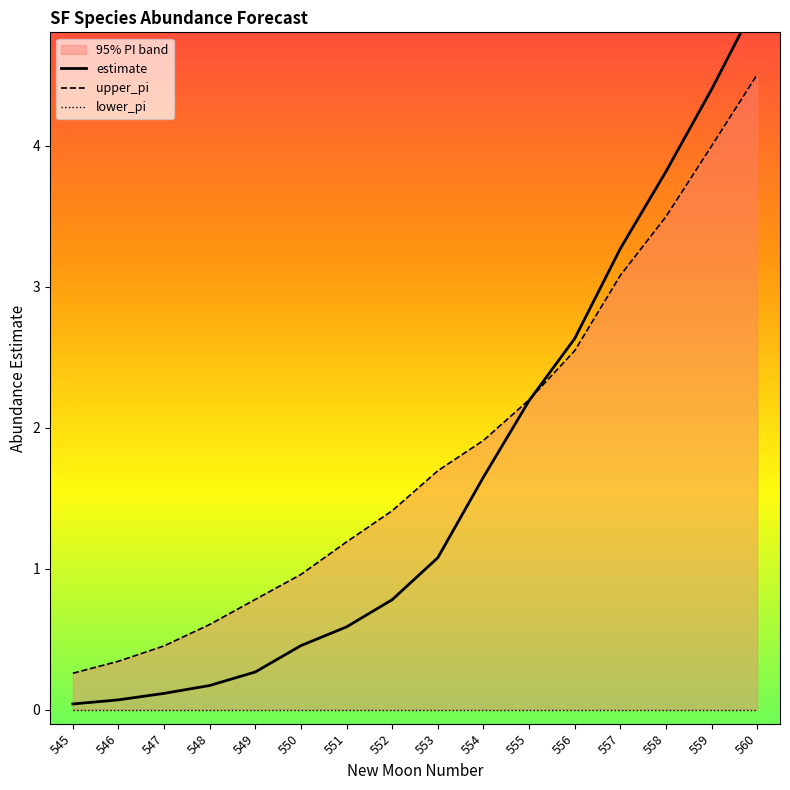

The value of estimate at 560 is 6.7. True or false?

False